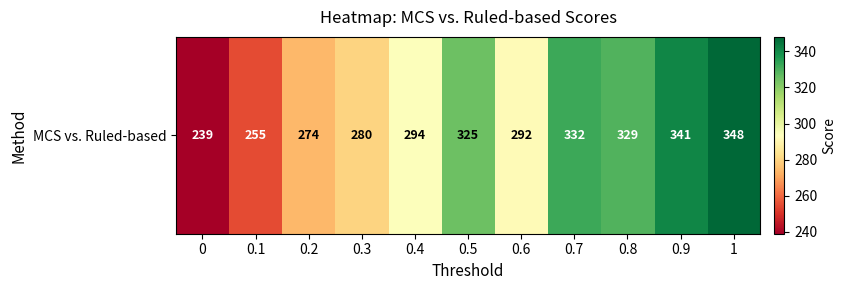

Rank the categories by value from lowest to highest.

0, 0.1, 0.2, 0.3, 0.6, 0.4, 0.5, 0.8, 0.7, 0.9, 1